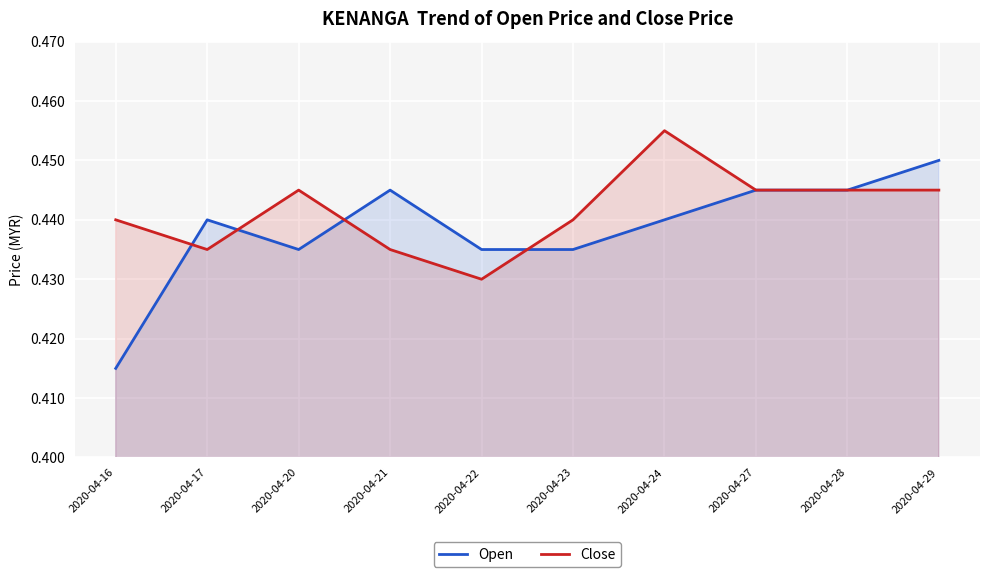

What are all the series names shown in the legend?

Open, Close